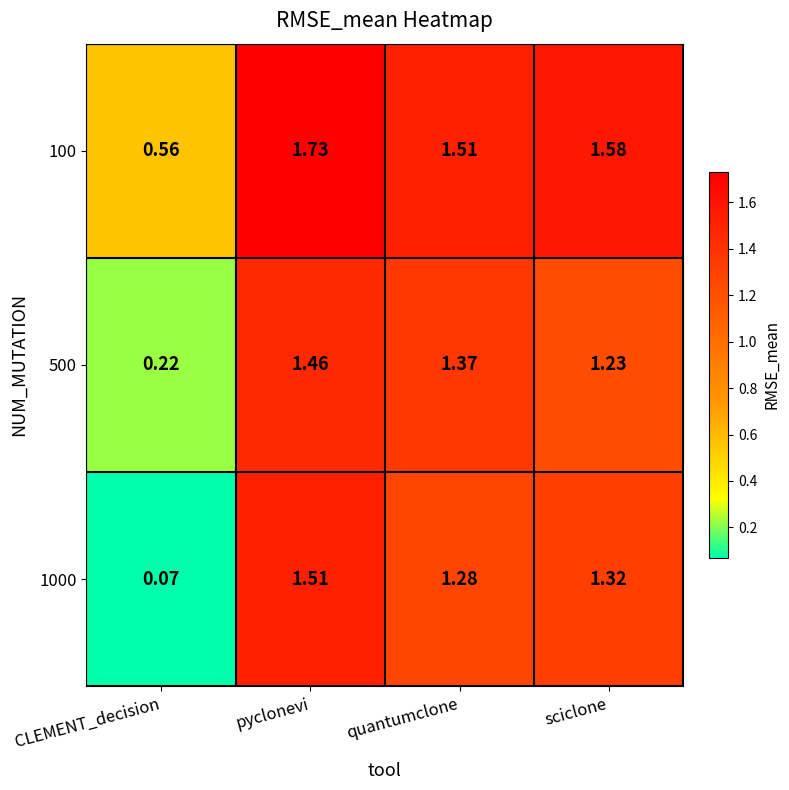

Between pyclonevi and sciclone, which series saw the biggest shift?

500